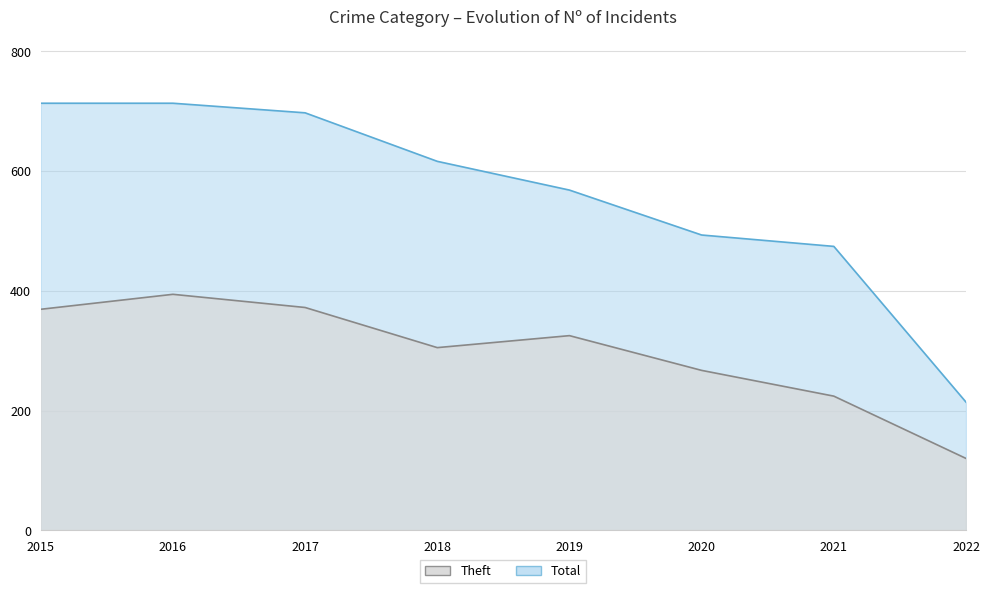

Does the chart have visible grid lines?

Yes